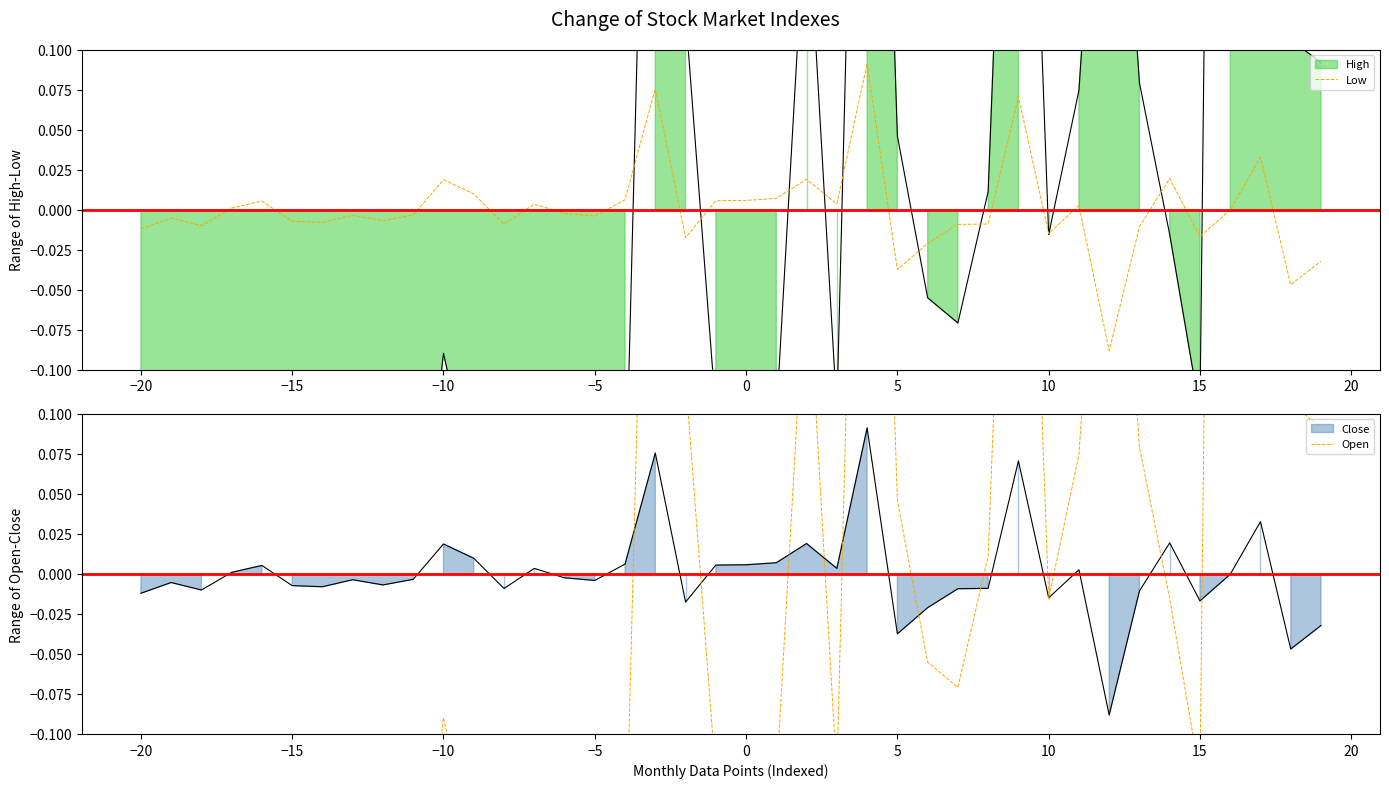

How many values in the Low series exceed 0?

17